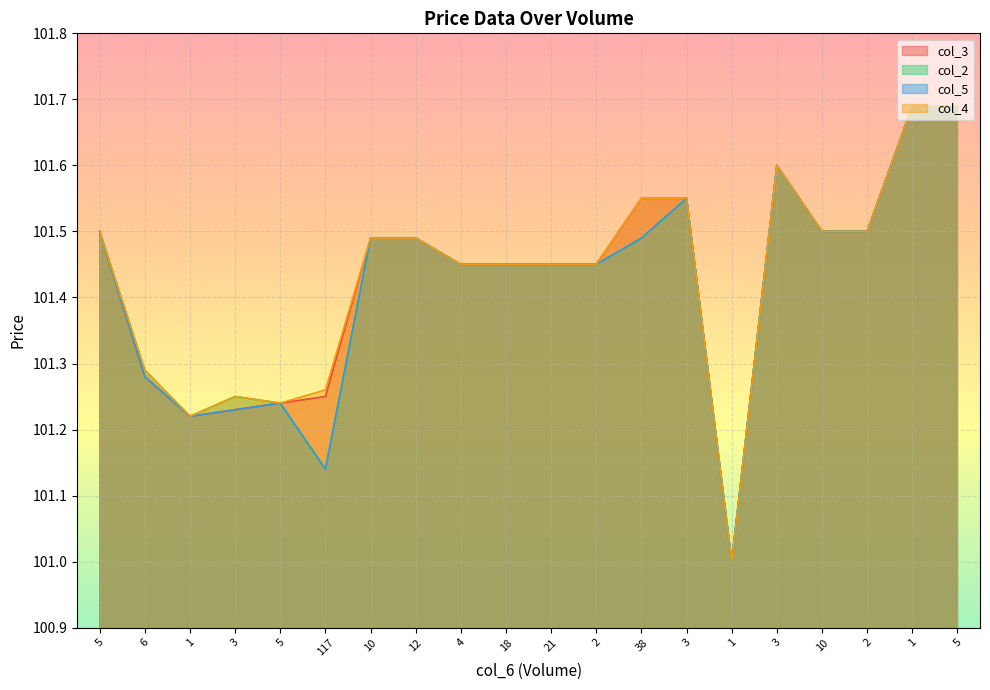

What is the maximum value for col_2?

101.7